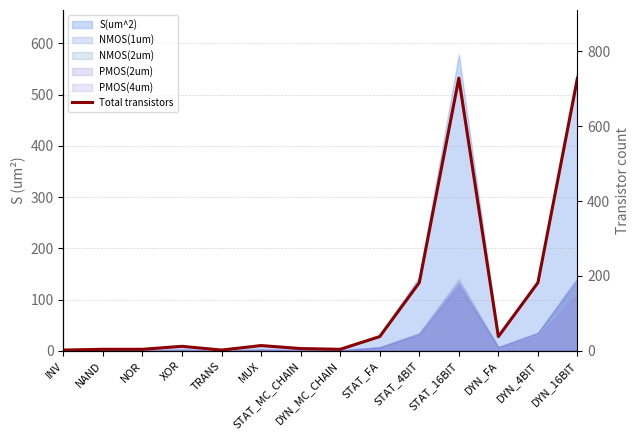

At which category does the data reach its first local valley?

TRANS